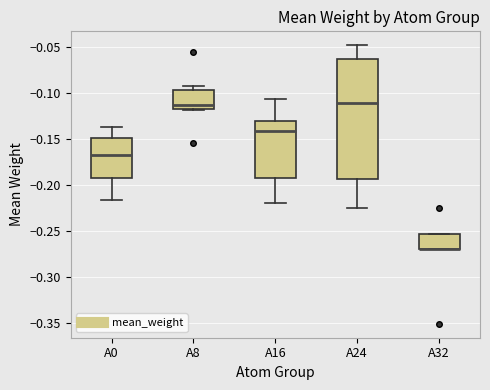

Comparing the boxes themselves (not the whiskers), which one is the tallest?

A24